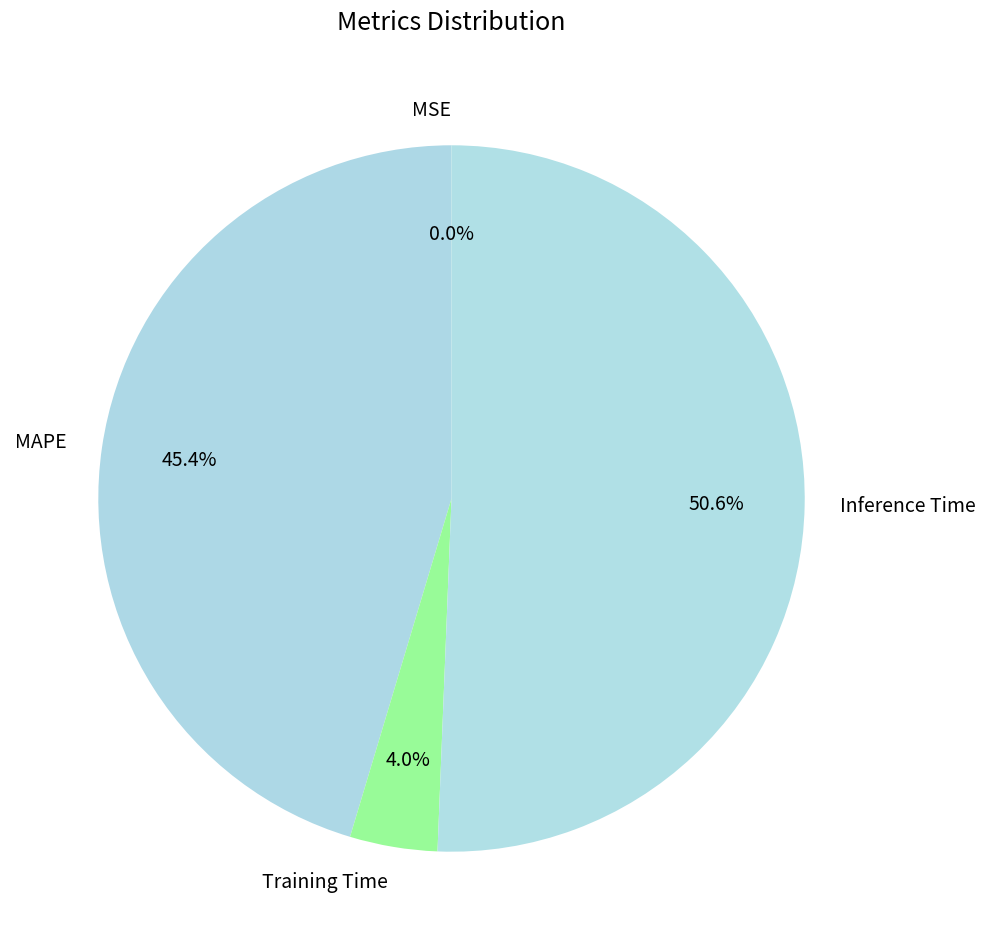

To the nearest percent, what percentage of the pie is Inference Time?

51%